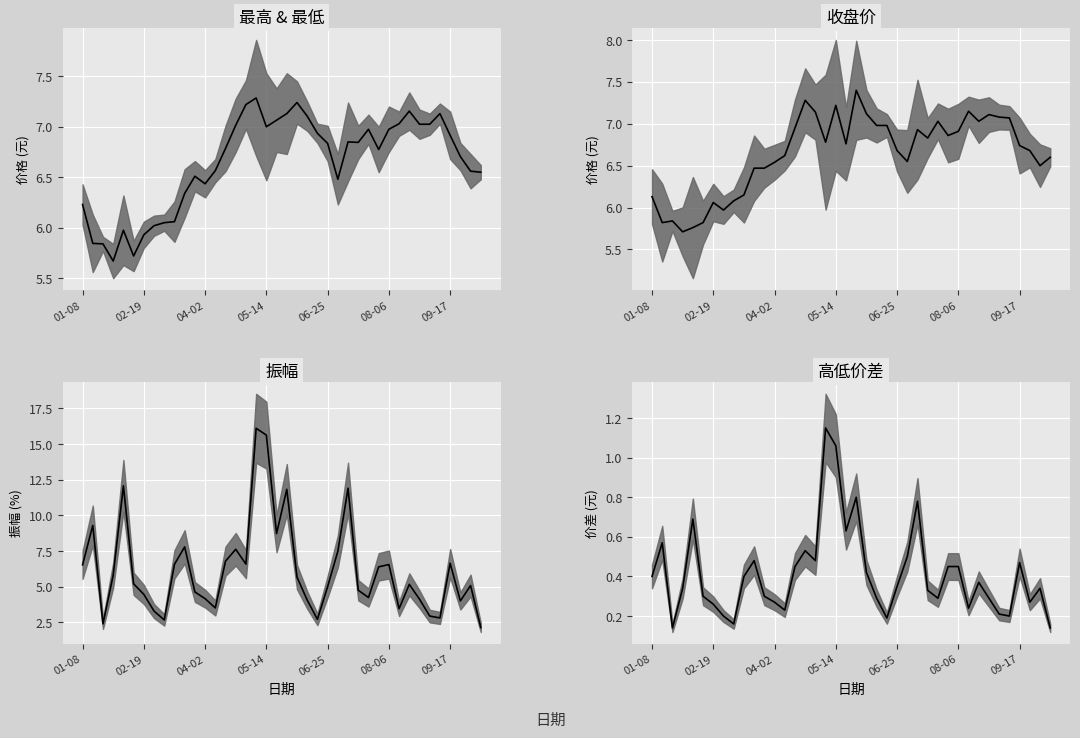

True or false: 中值 and 收盘价 intersect in this chart.

True